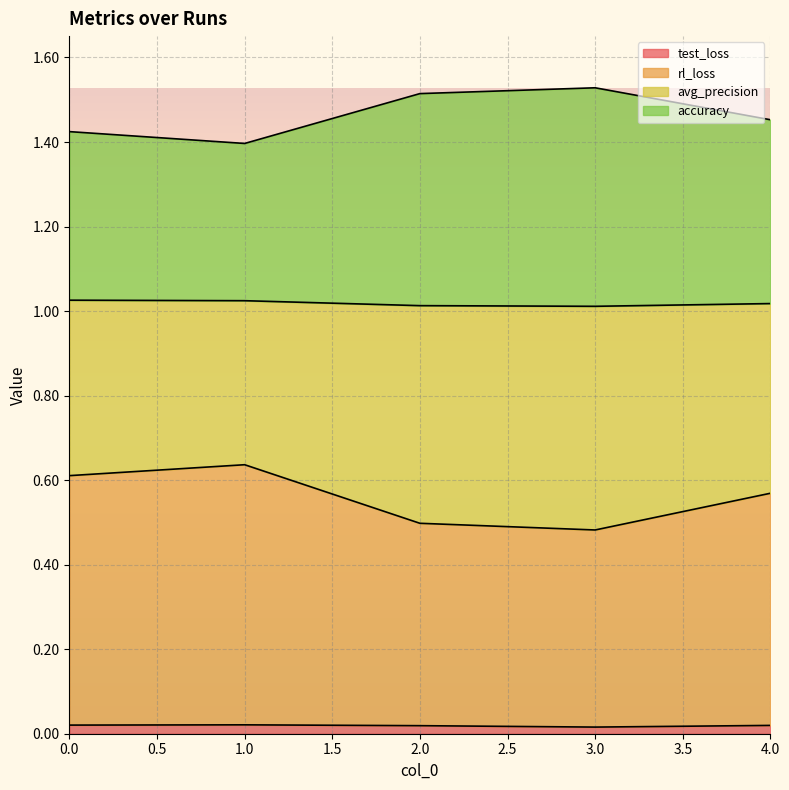

True or false: test_loss has a value of 0.0 at 3.0.

True